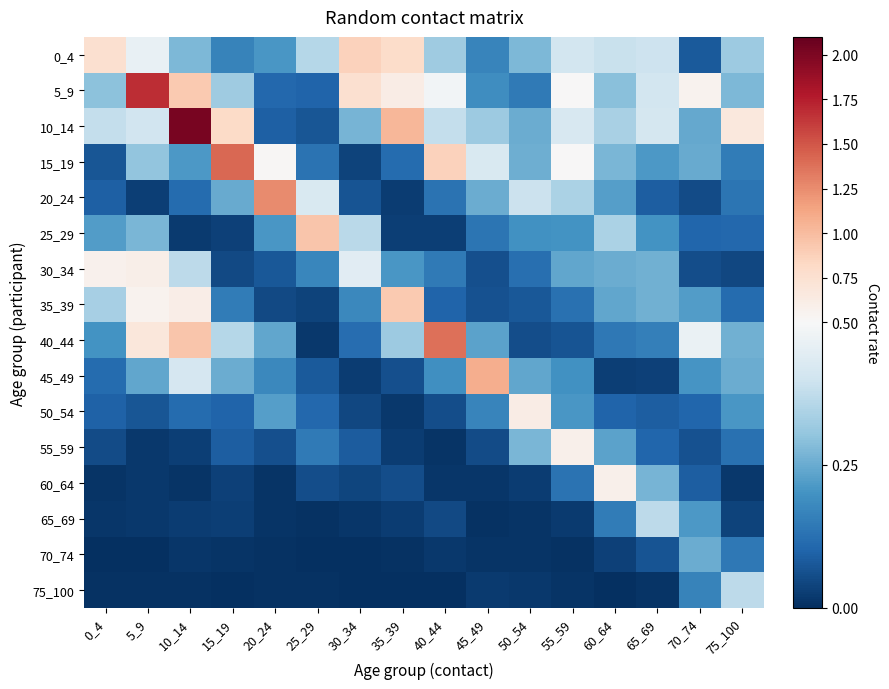

Which series has the largest range (max minus min)?

10_14